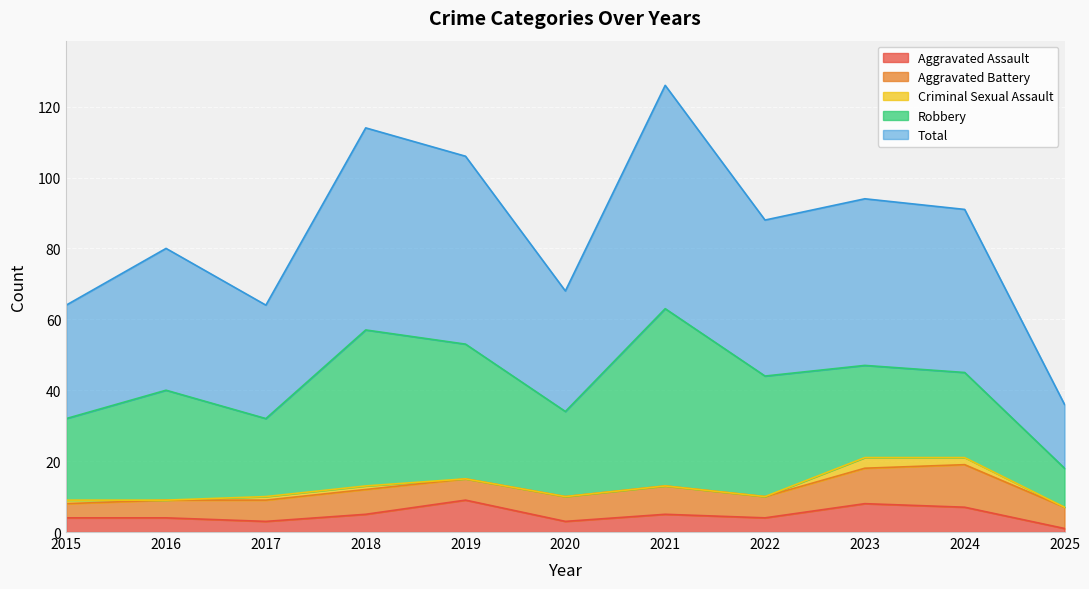

How many values in the Aggravated Assault series are below 4?

3